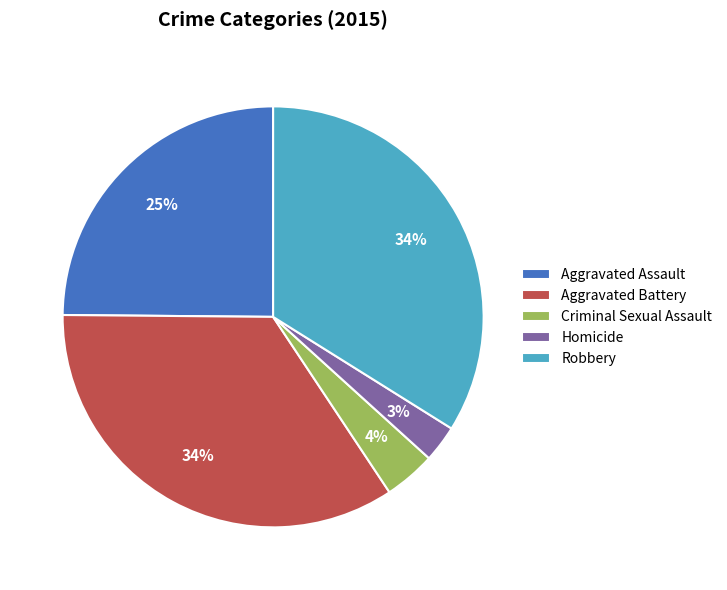

Which has a higher value, Homicide or Aggravated Battery?

Aggravated Battery